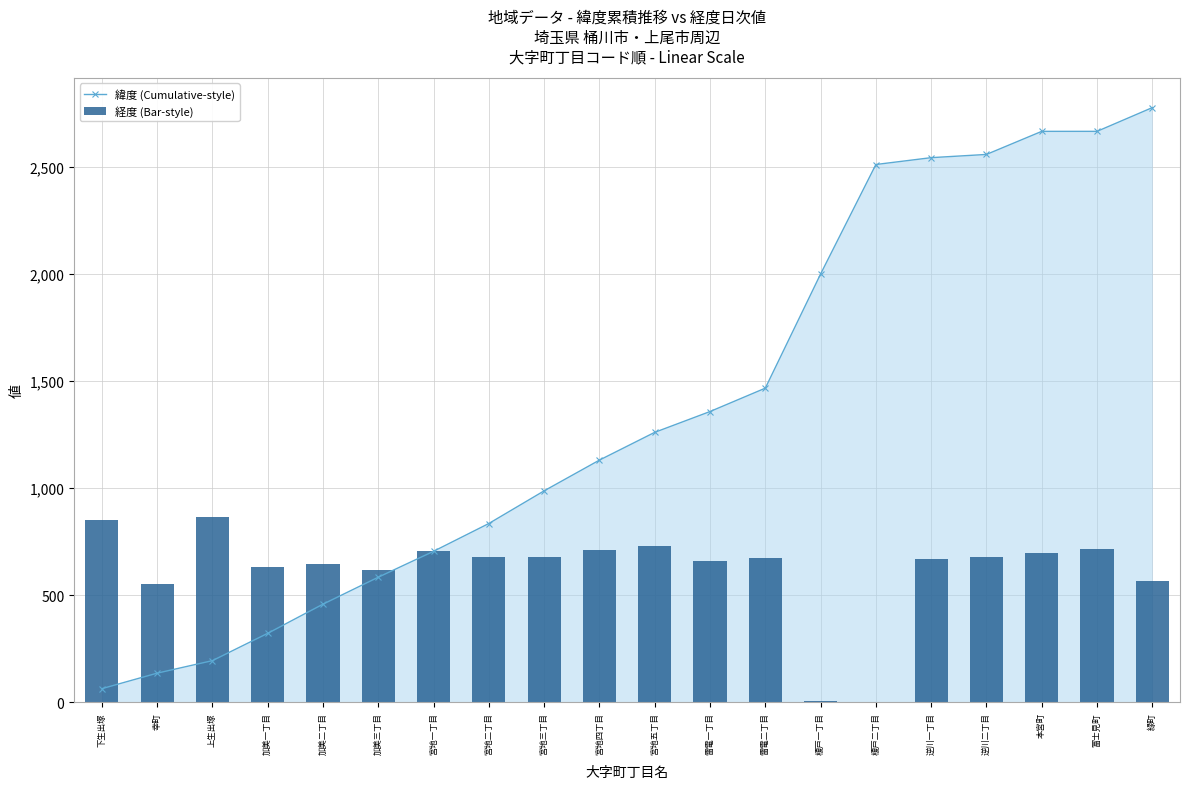

What is the label of the 2nd bar from the right?

富士見町